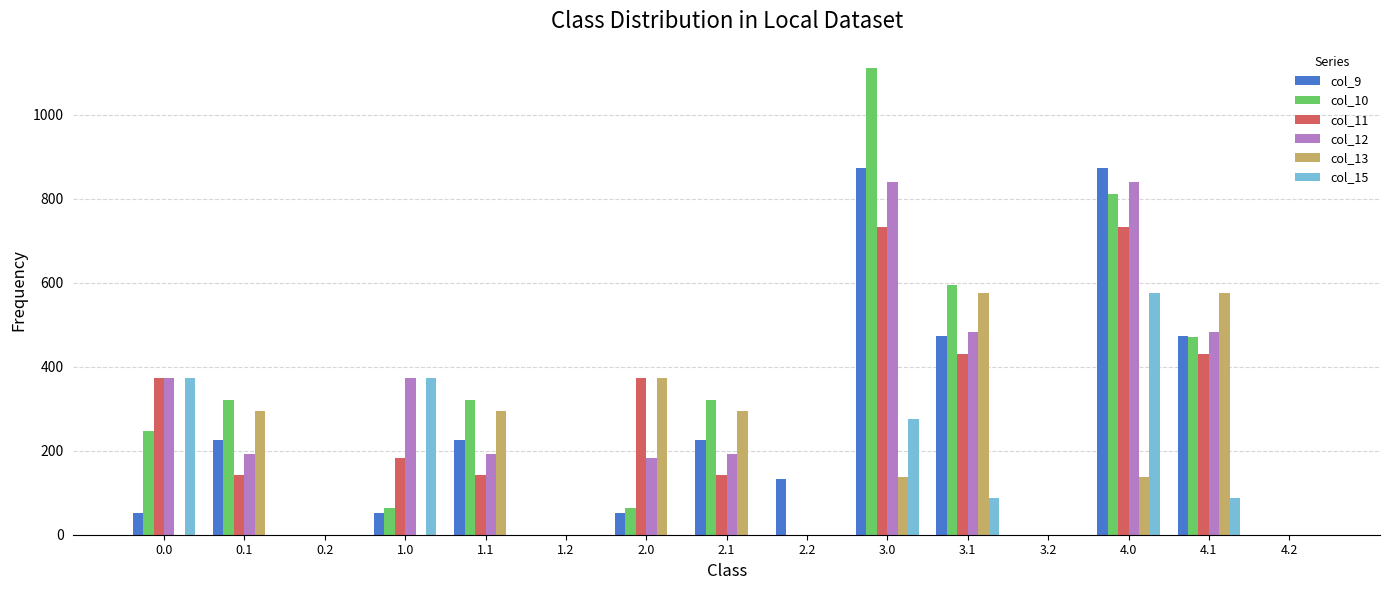

What are all the series names shown in the legend?

col_9, col_10, col_11, col_12, col_13, col_15